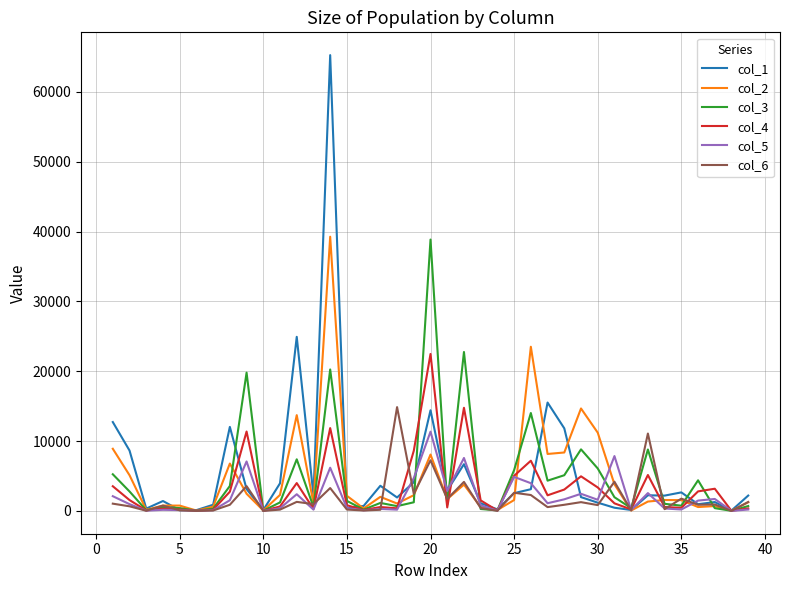

What is the maximum value shown in the chart?

65279